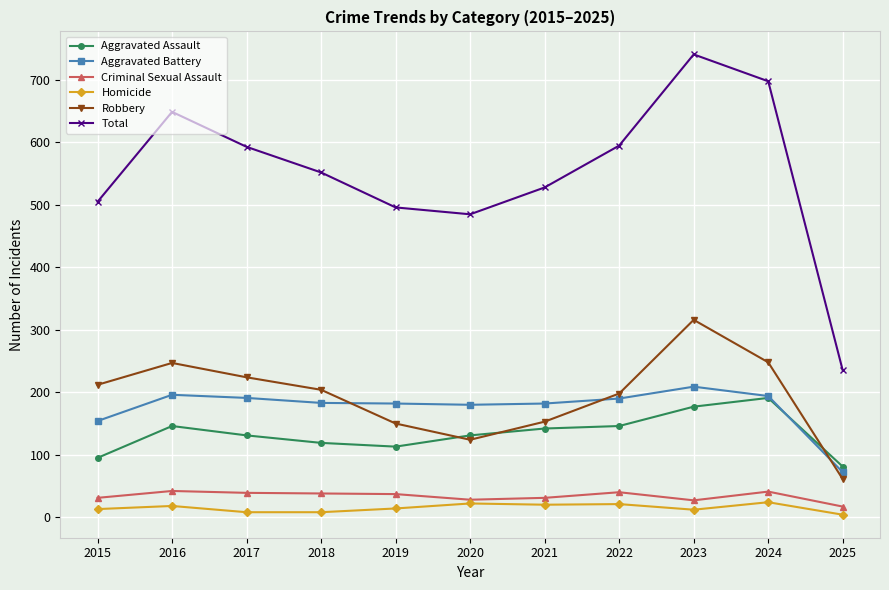

What is the average value of the Homicide series?

15